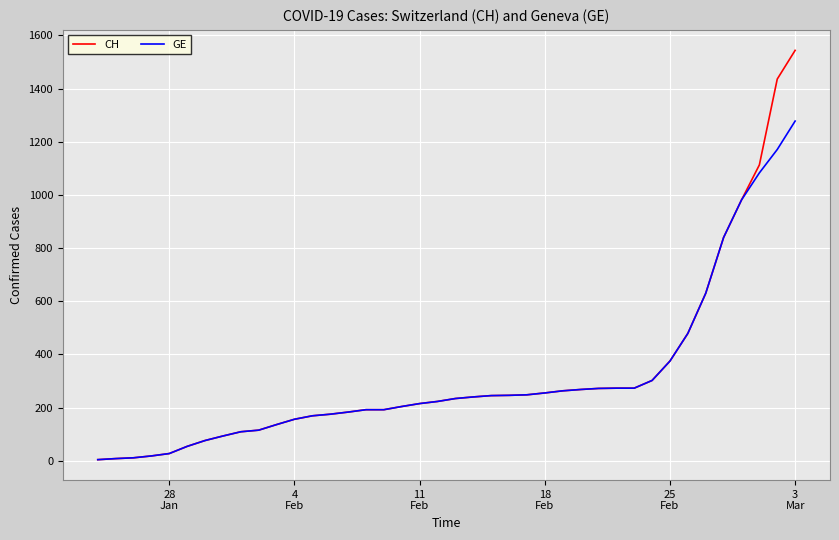

Rank the series by their maximum value, from lowest to highest.

GE, CH